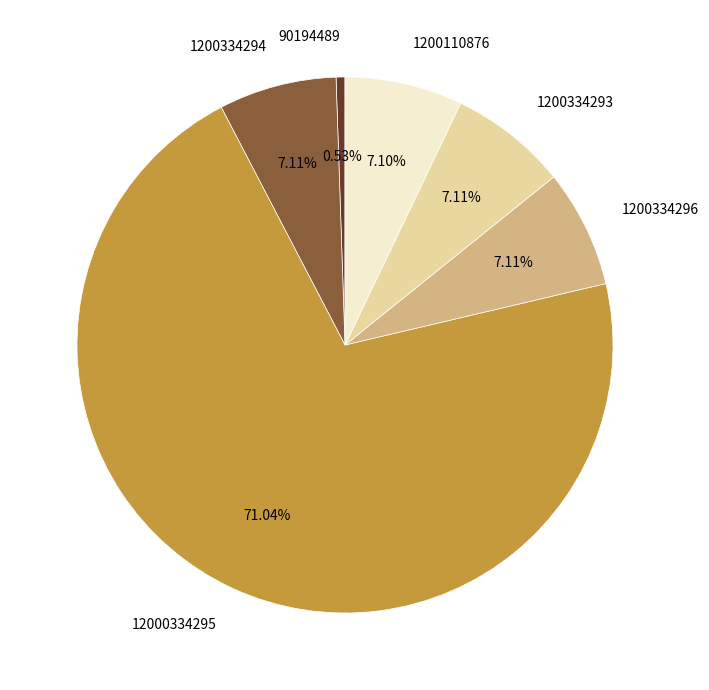

What is the majority slice?

12000334295